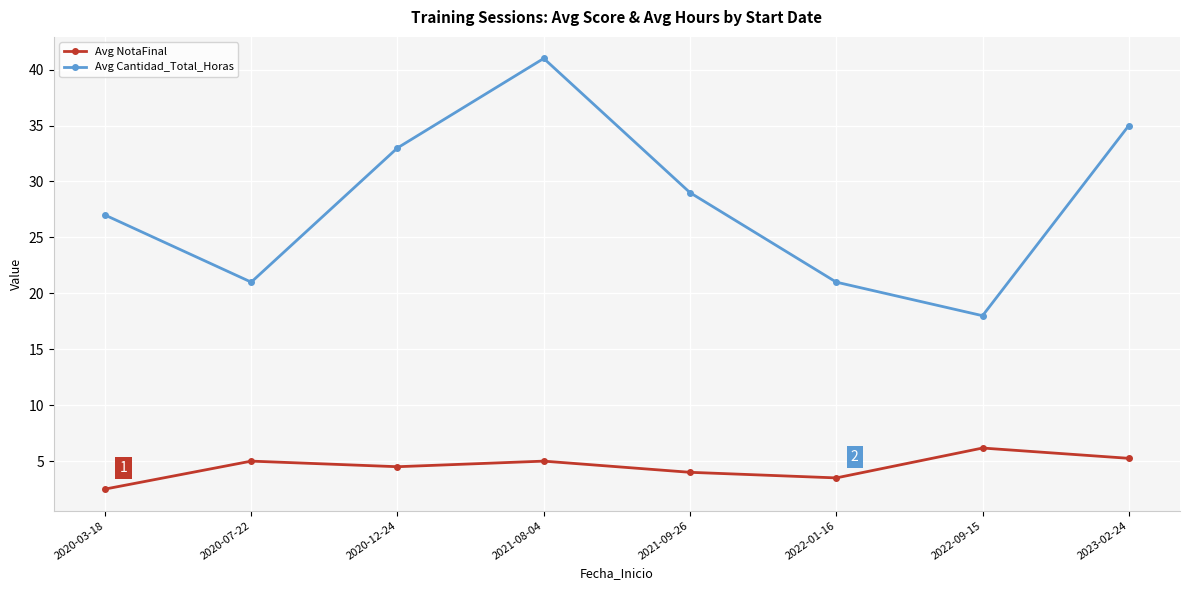

Does the chart display data point markers on the line(s)?

Yes